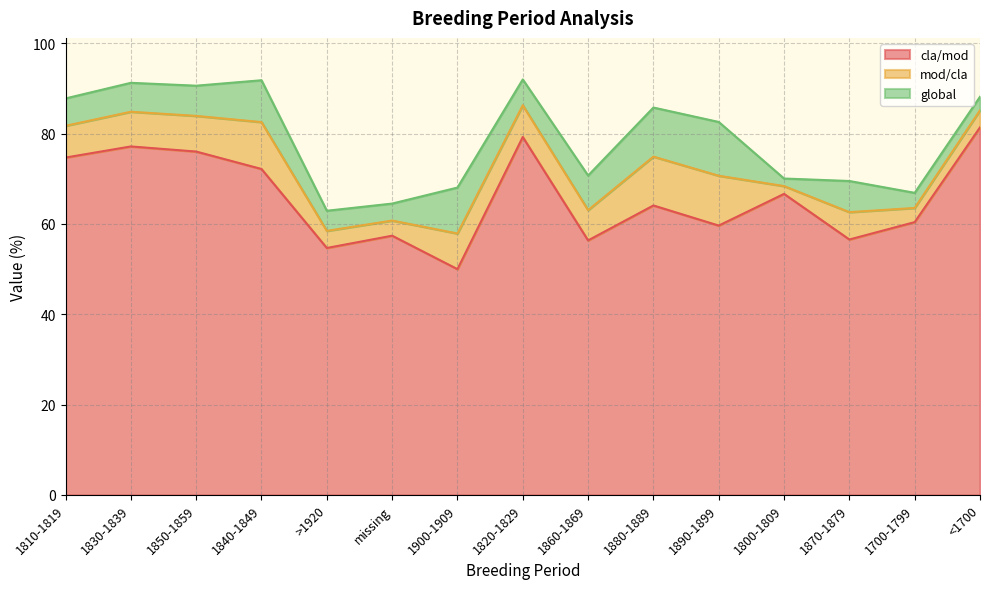

What is the label of the 10th point from the left?

1880-1889